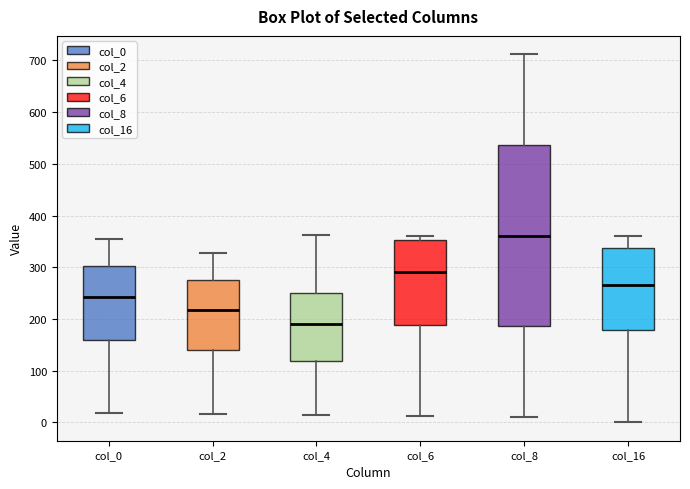

Reading left to right, read every box against the y-axis: the position of its median line, the range the box covers, and the ends of its whiskers. The values are not printed on the chart, so give them approximately, as read against the axis.

col_0: median 240, box 160 to 300, whiskers 20 to 350
col_2: median 220, box 140 to 280, whiskers 20 to 330
col_4: median 190, box 120 to 250, whiskers 10 to 360
col_6: median 290, box 190 to 350, whiskers 10 to 360
col_8: median 360, box 190 to 540, whiskers 10 to 710
col_16: median 270, box 180 to 340, whiskers 0 to 360